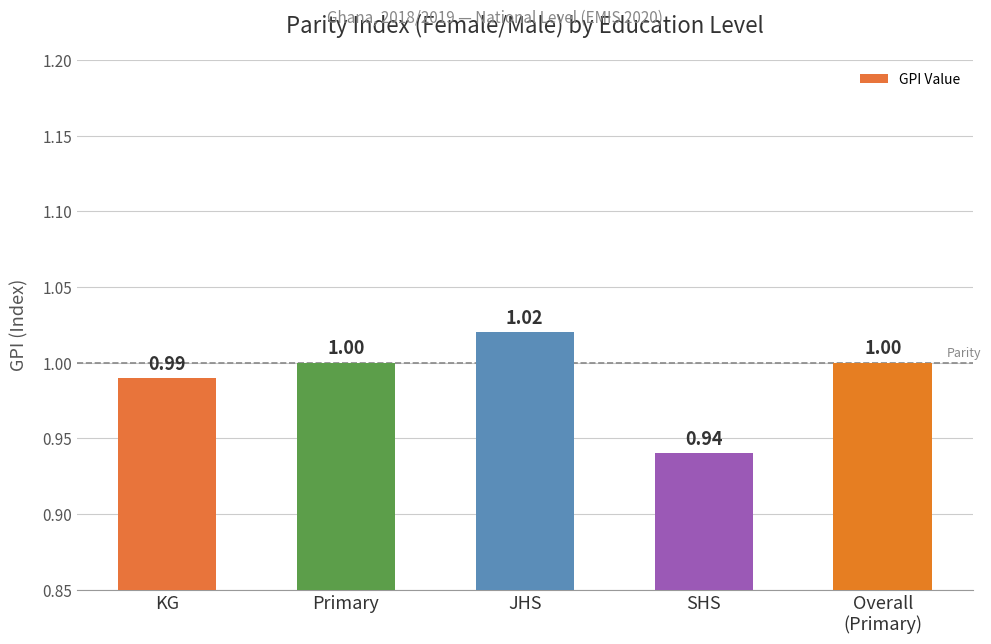

Which has a higher value, Primary or SHS?

Primary